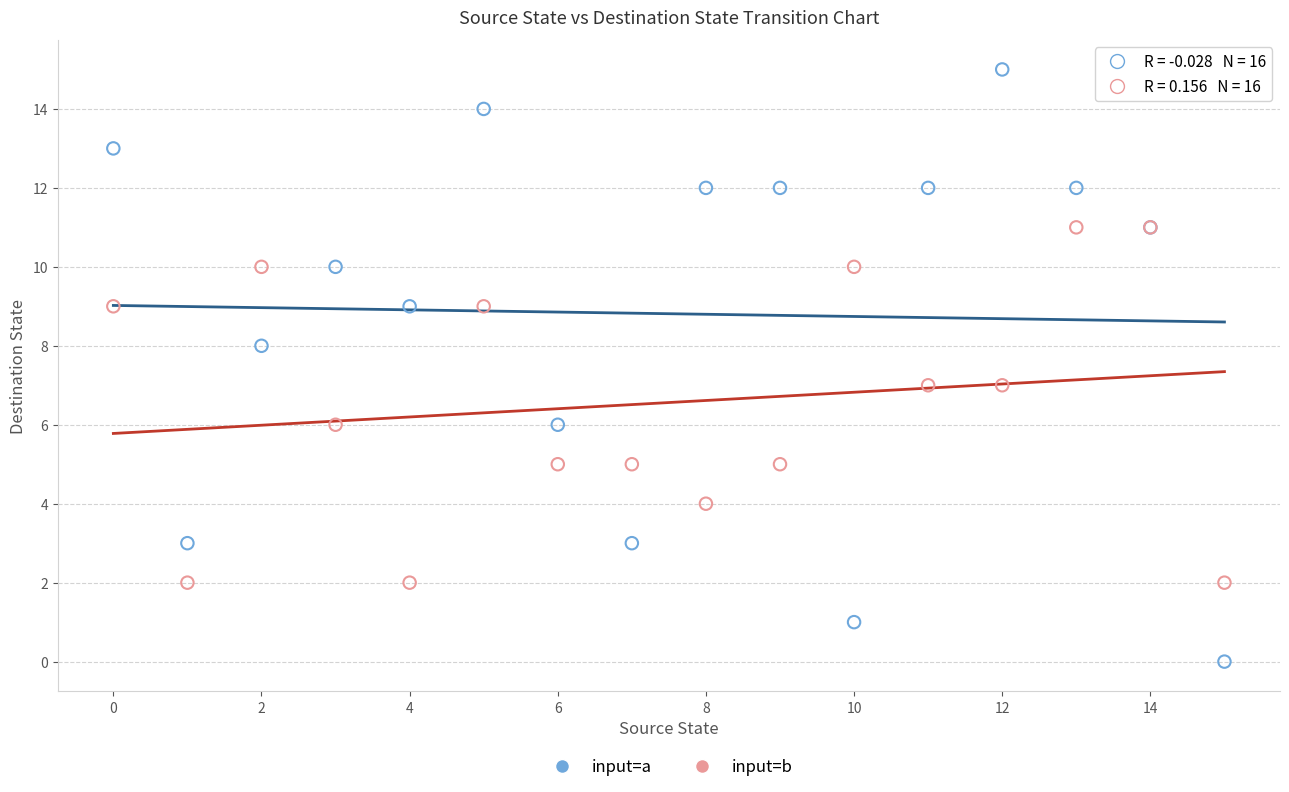

Which series reaches the minimum Y coordinate?

input=a